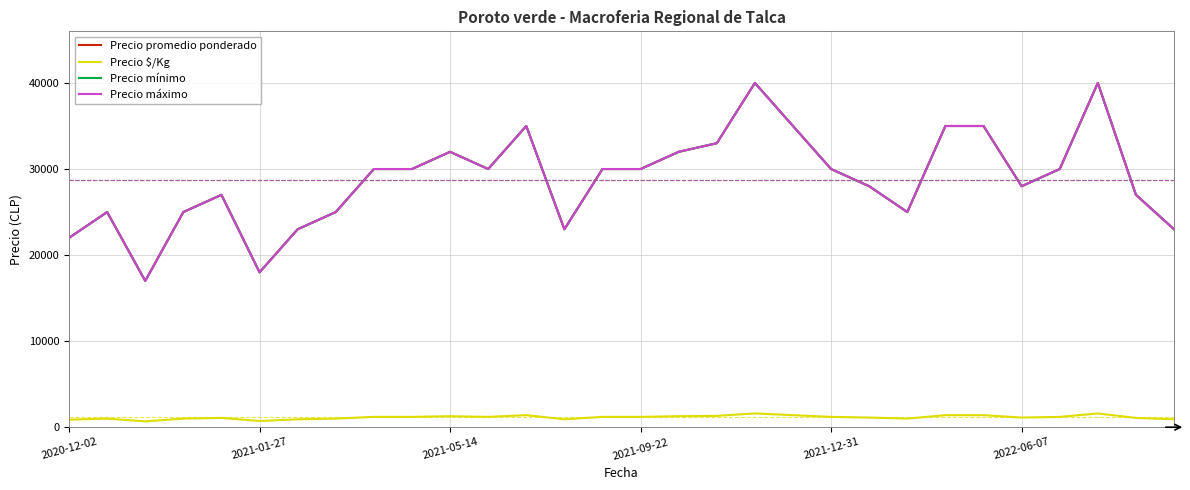

Is this an area chart (filled region under the line)?

No